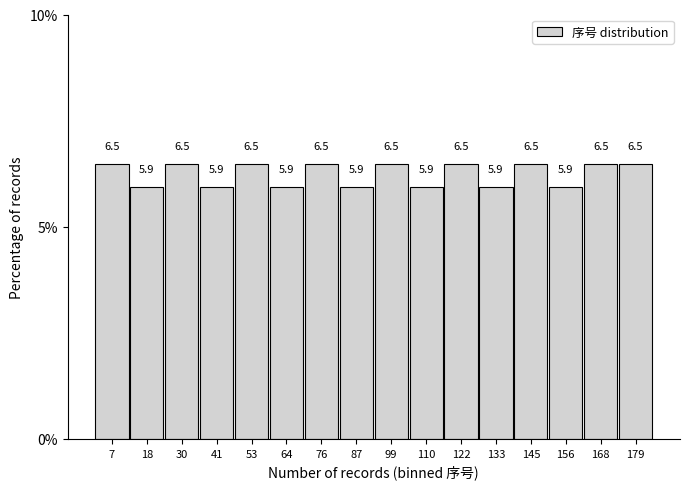

Reading left to right, transcribe this chart: for each bar, give the range it covers on the x-axis and its height. The bar edges are not printed on the chart, so give them approximately, as read against the axis.

1.0 to 12.5: 6.5
12.5 to 24.0: 5.9
24.0 to 35.5: 6.5
35.5 to 47.0: 5.9
47.0 to 58.5: 6.5
58.5 to 70.0: 5.9
70.0 to 81.5: 6.5
81.5 to 93.0: 5.9
93.0 to 104.5: 6.5
104.5 to 116.0: 5.9
116.0 to 127.5: 6.5
127.5 to 139.0: 5.9
139.0 to 150.5: 6.5
150.5 to 162.0: 5.9
162.0 to 173.5: 6.5
173.5 to 185.0: 6.5